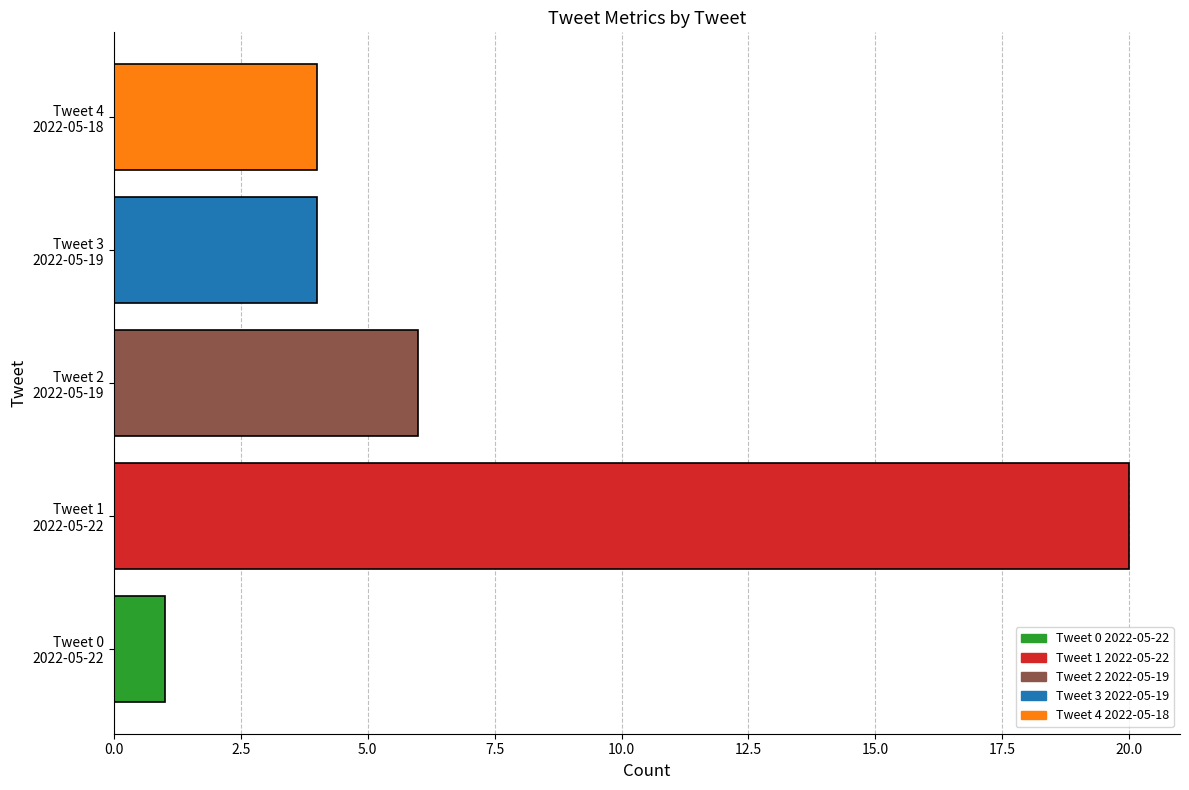

What is the average value?

7